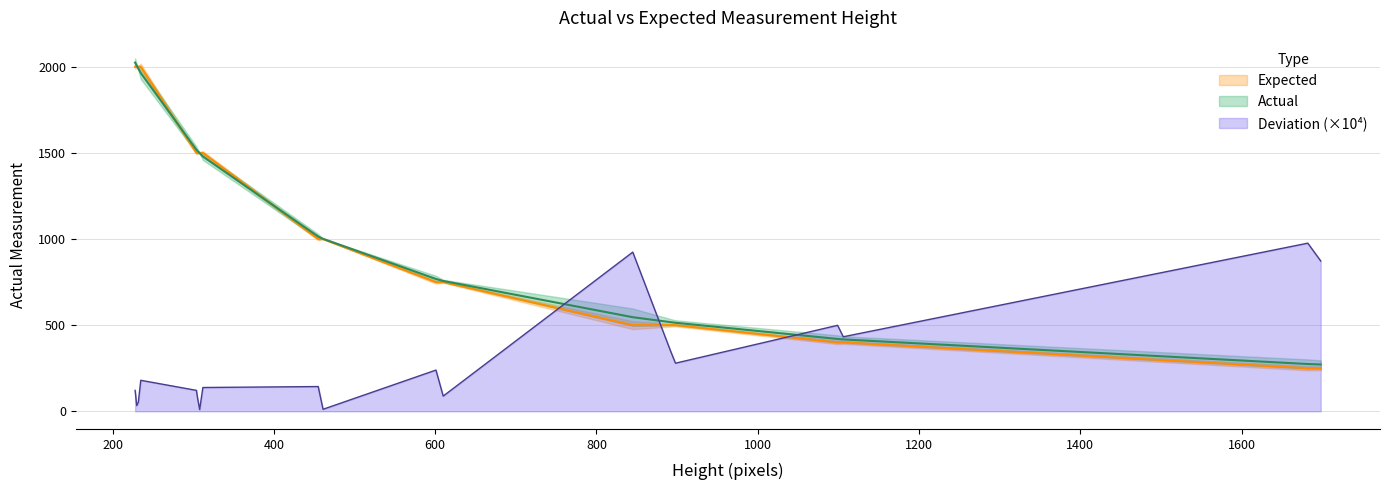

What is the average value of the Deviation series?

328.9